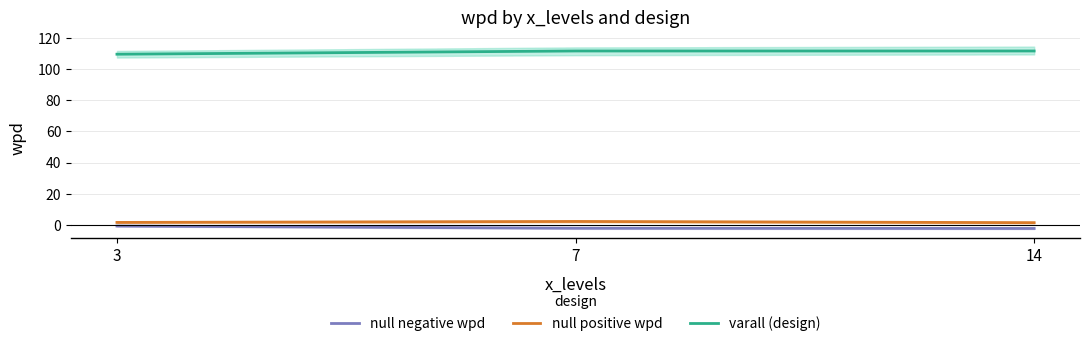

What are all the series names shown in the legend?

null negative wpd, null positive wpd, varall (design)